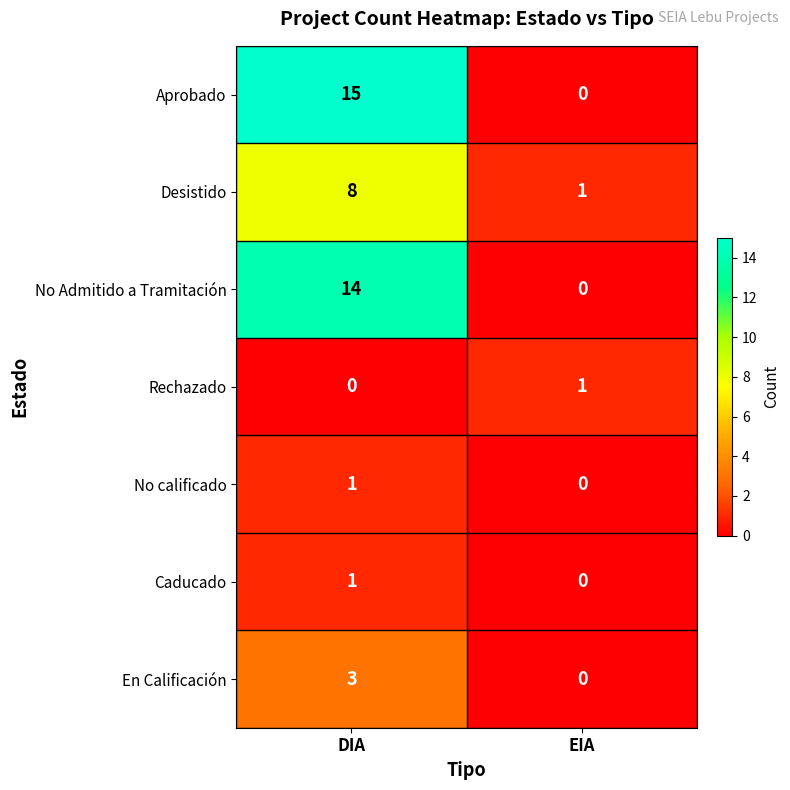

Rank the categories by No Admitido a Tramitación value from highest to lowest.

DIA, EIA